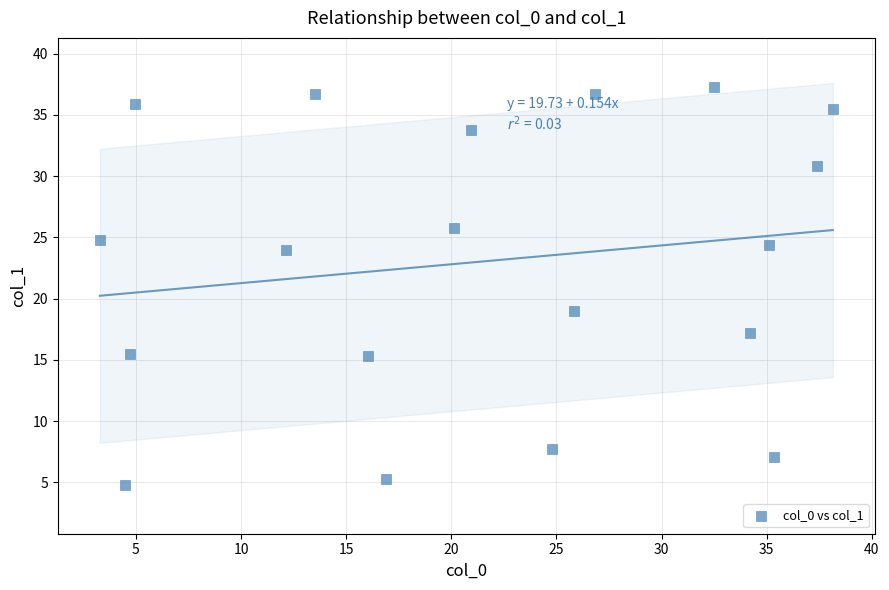

What is the range of Y values (max minus min)?

32.5